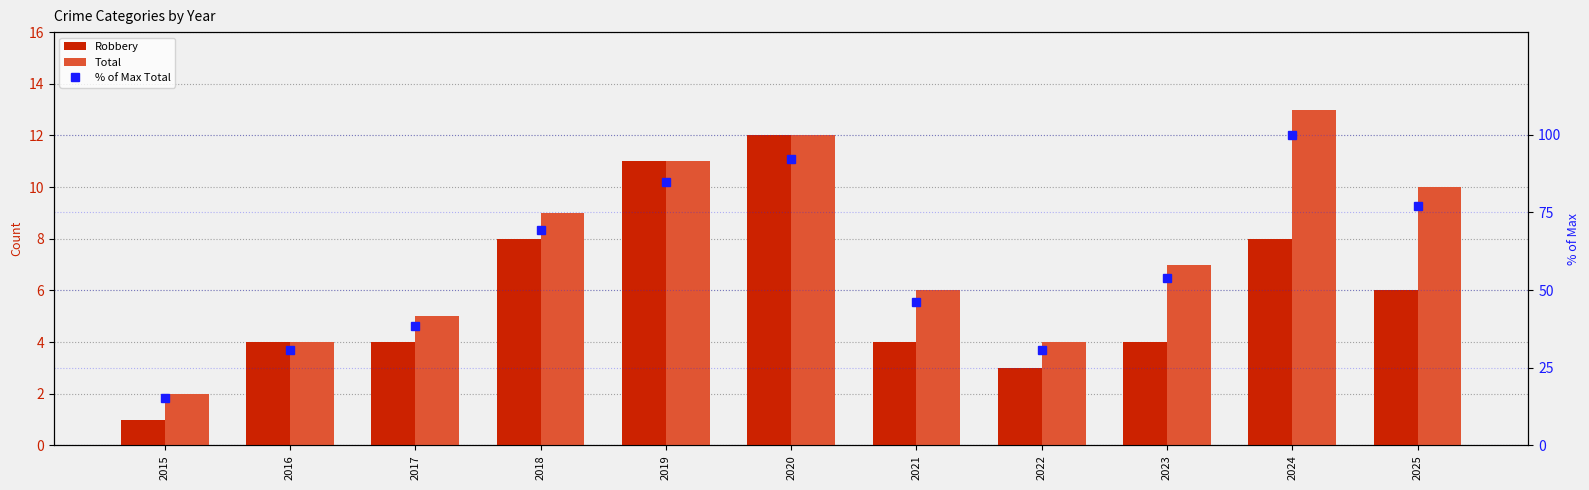

At which label is % of Max Total closest to 57?

2023